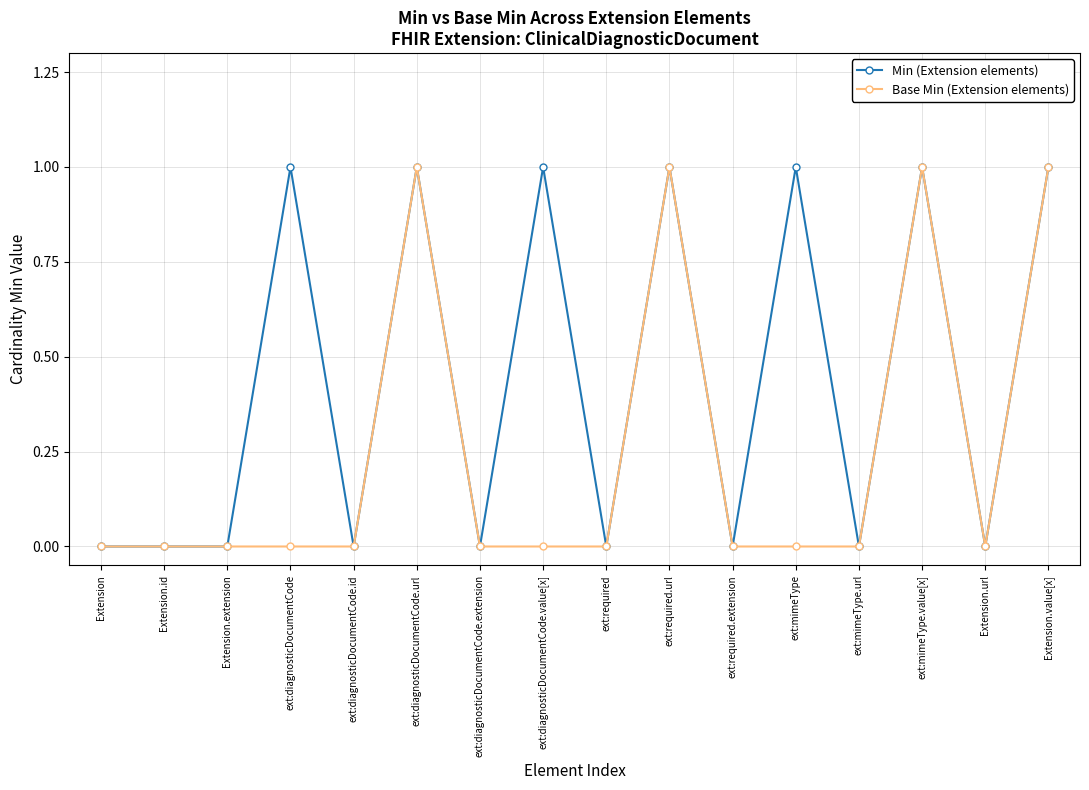

What is the sum of all Base Min (Extension elements) values?

4